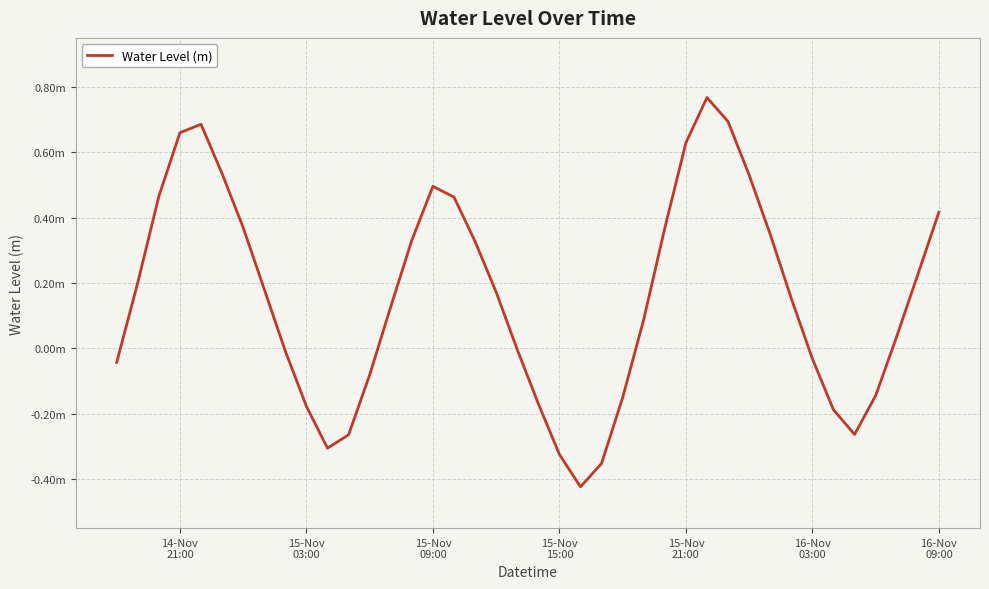

Is this an area chart (filled region under the line)?

No